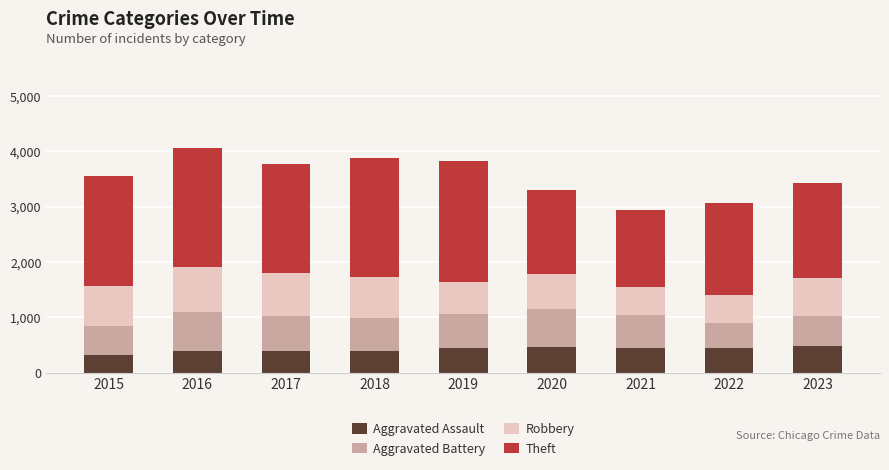

What is the maximum value for Aggravated Assault?

488